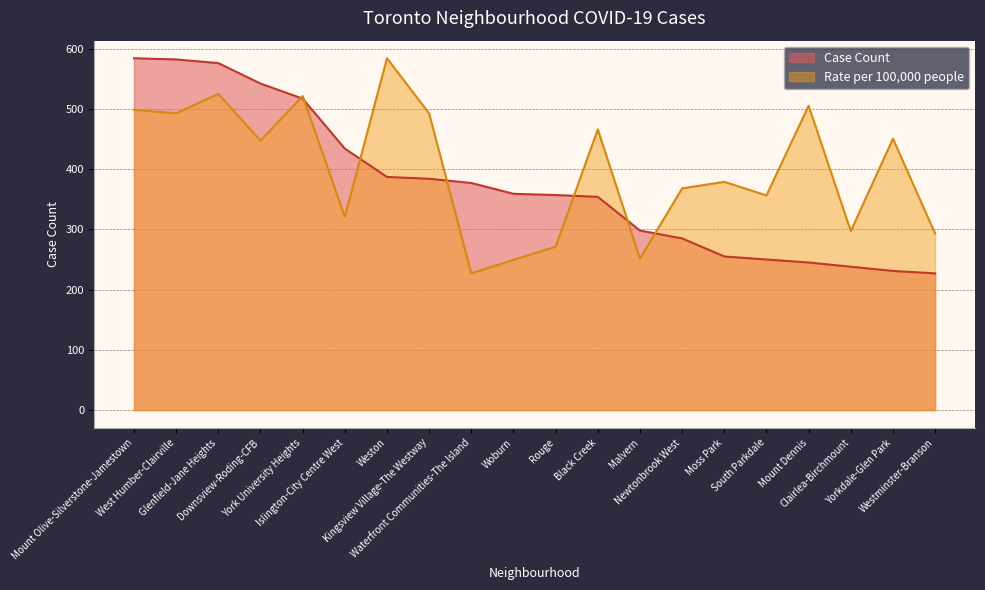

Is it true that Rate per 100,000 people equals 229.7 at Downsview-Roding-CFB?

False